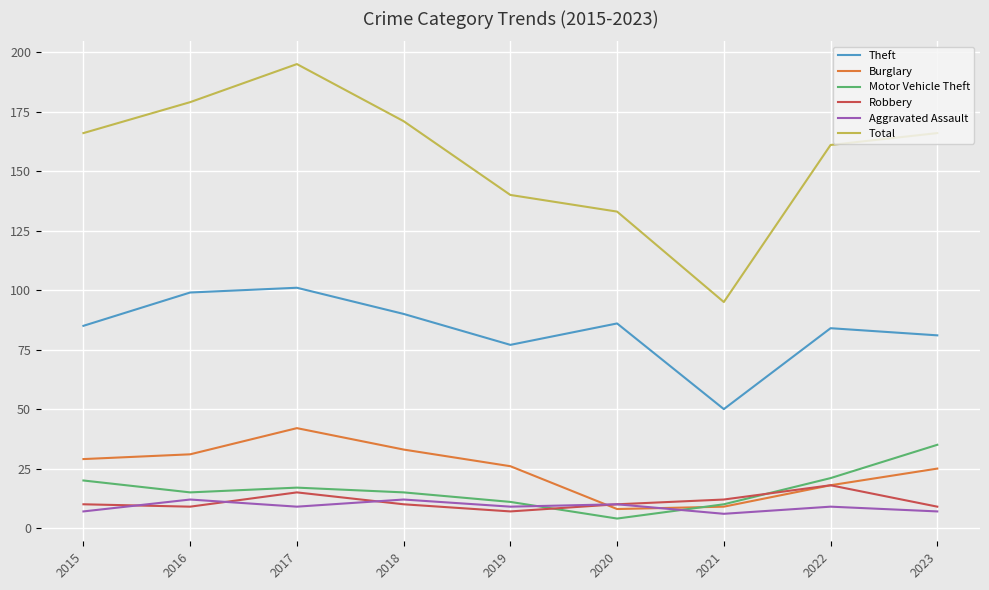

True or false: Theft and Total cross at least once.

False